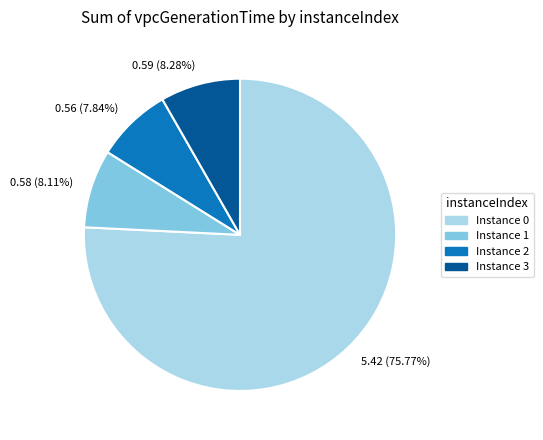

Does any single category account for the majority?

Yes